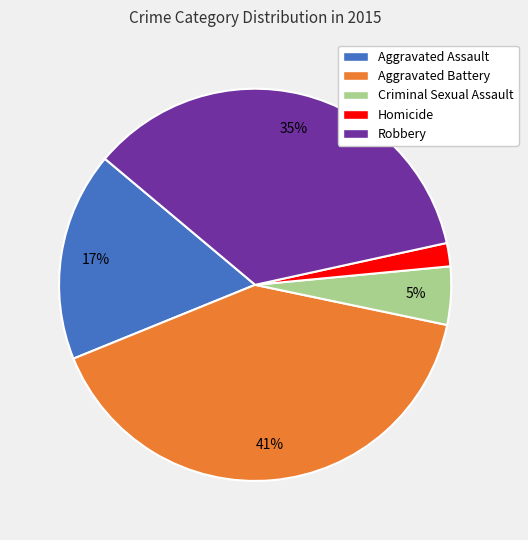

Do Aggravated Assault and Criminal Sexual Assault together represent more than half of the pie?

No